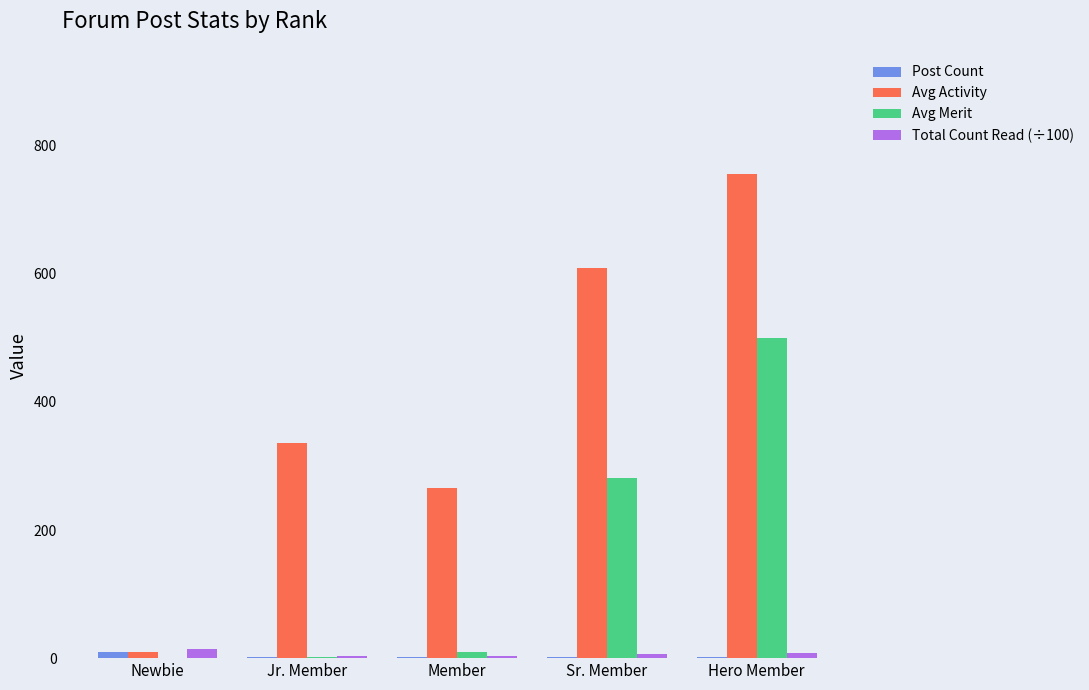

Which label corresponds to the largest value in the chart?

Hero Member